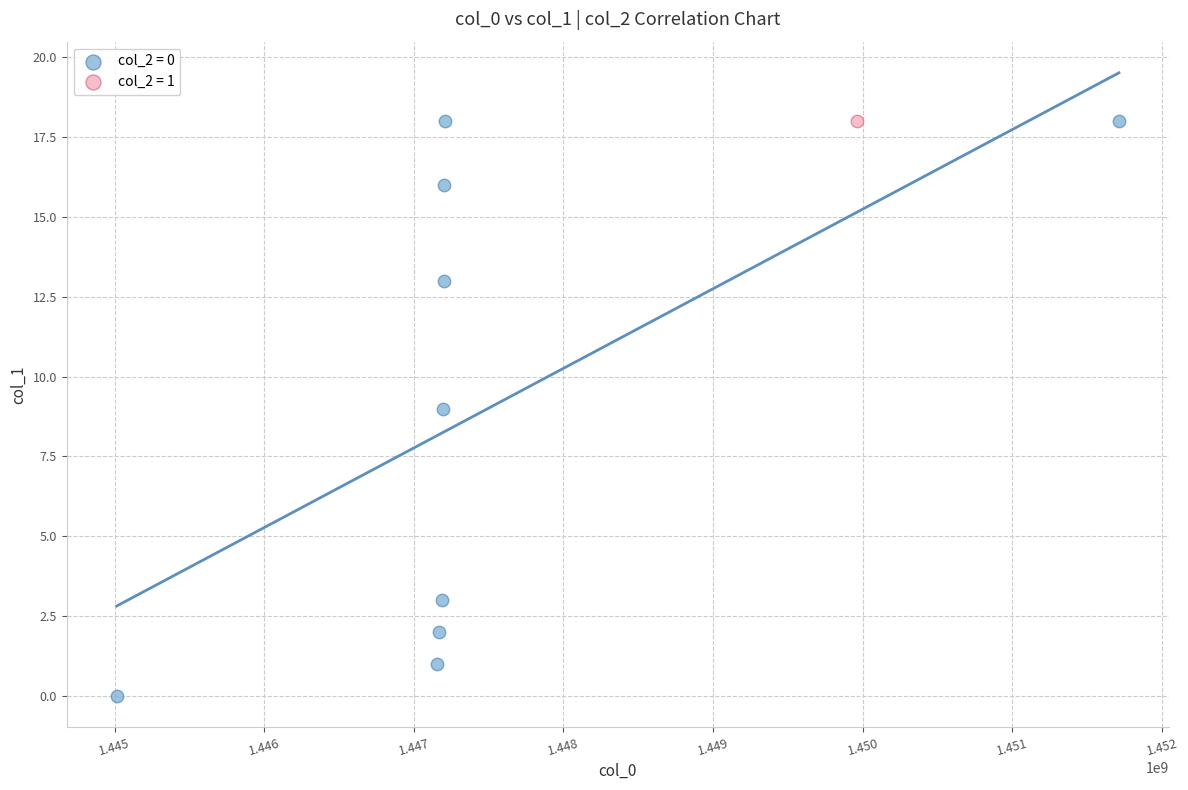

What are all the series names shown in the legend?

col_2 = 0, col_2 = 1